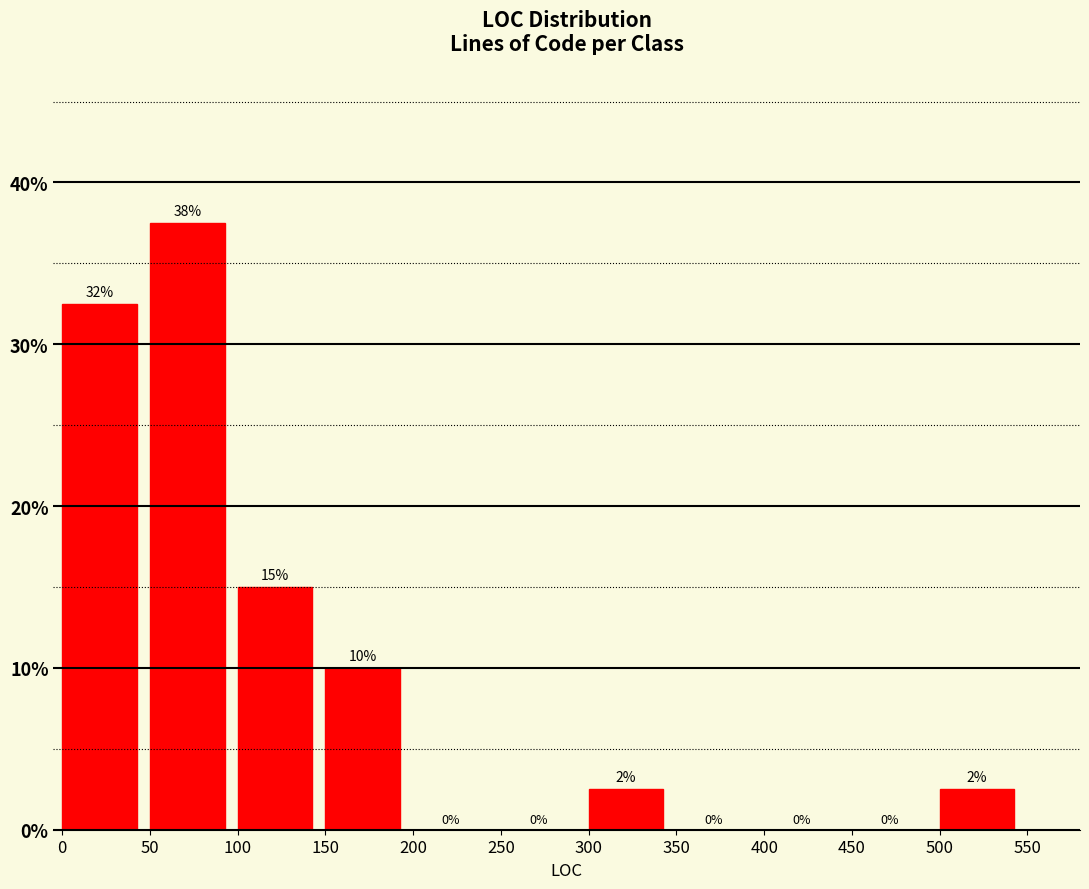

Which range on the x-axis has the tallest bar?

50 to 100